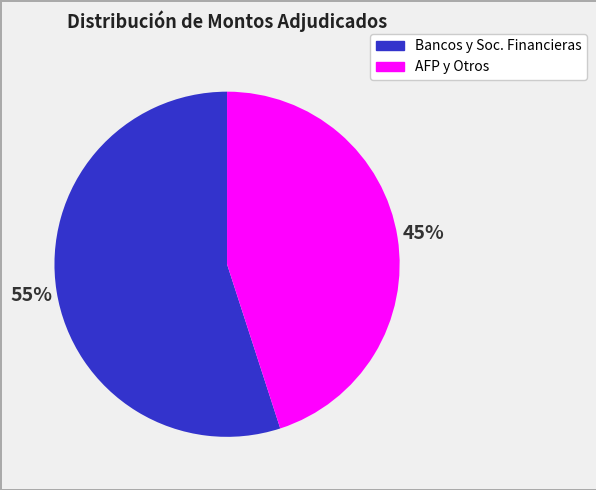

To the nearest percent, what is the average slice percentage?

50%